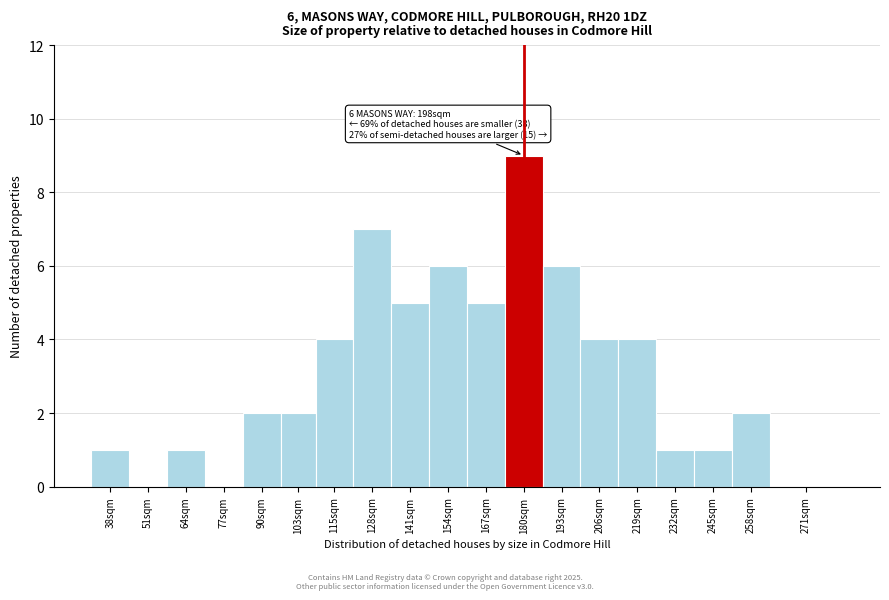

Reading left to right, what are all the values shown in this chart?

38sqm=1	51sqm=0	64sqm=1	77sqm=0	90sqm=2	103sqm=2	115sqm=4	128sqm=7	141sqm=5	154sqm=6	167sqm=5	180sqm=9	193sqm=6	206sqm=4	219sqm=4	232sqm=1	245sqm=1	258sqm=2	271sqm=0